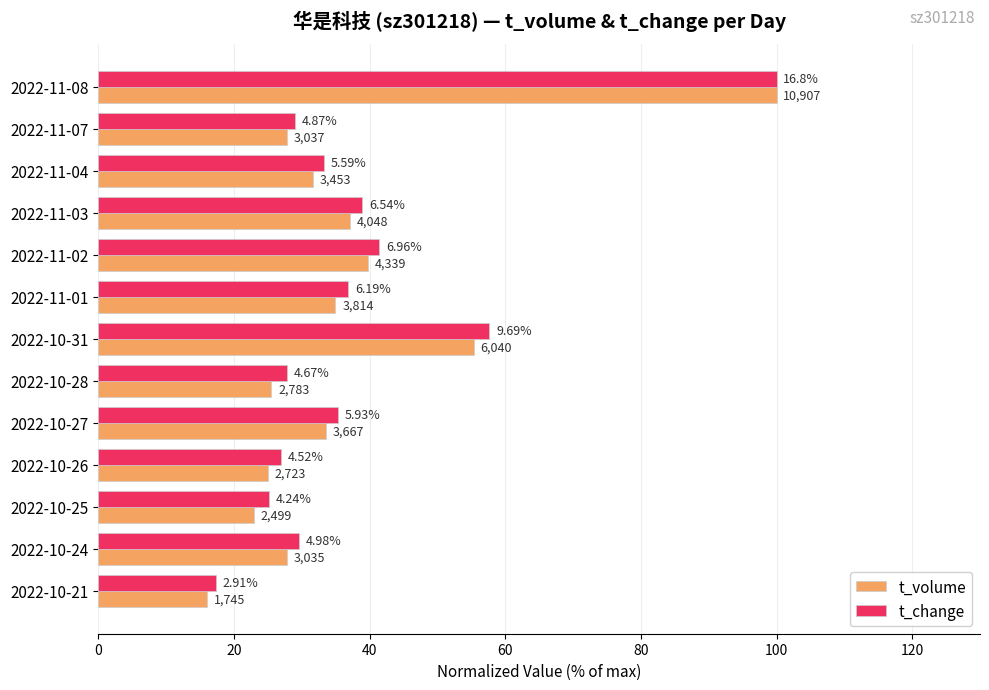

At how many categories does at least one series exceed 76?

1